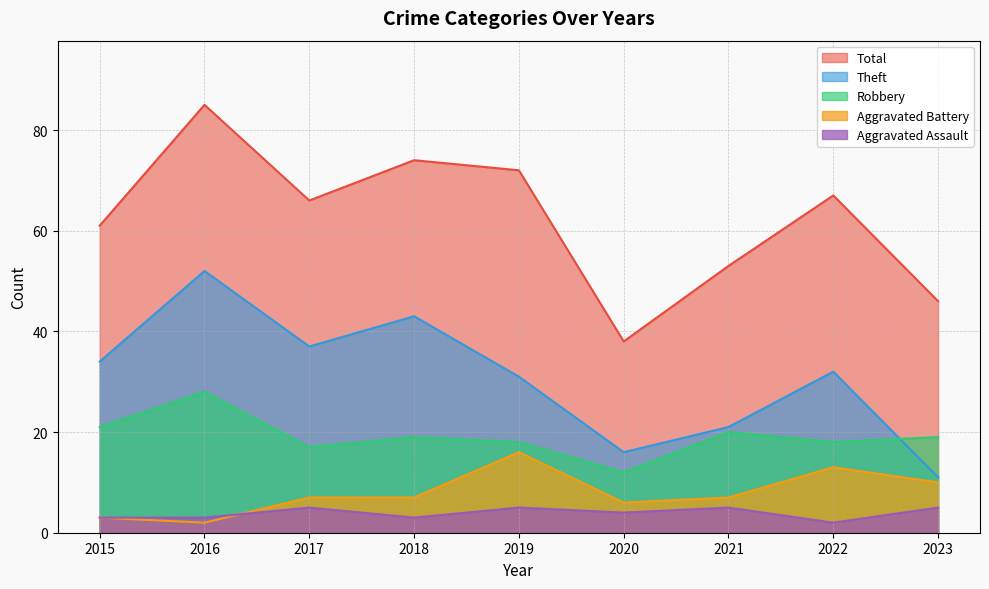

Reading left to right, transcribe all the data shown in this chart.

Robbery: 21	28	17	19	18	12	20	18	19
Theft: 34	52	37	43	31	16	21	32	11
Aggravated Assault: 3	3	5	3	5	4	5	2	5
Aggravated Battery: 3	2	7	7	16	6	7	13	10
Total: 61	85	66	74	72	38	53	67	46